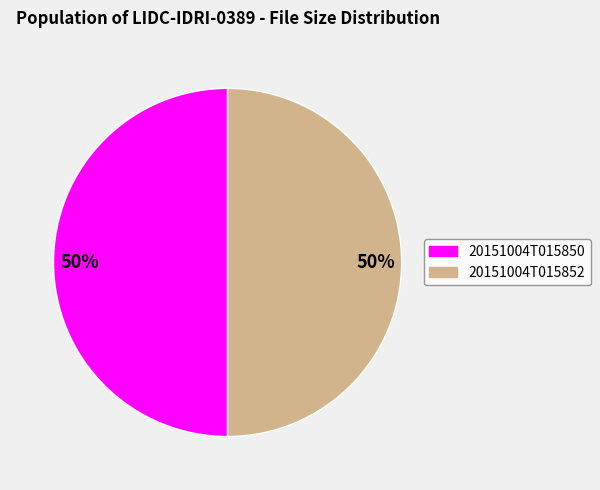

Is it true that 20151004T015852 is 64% of the pie?

False